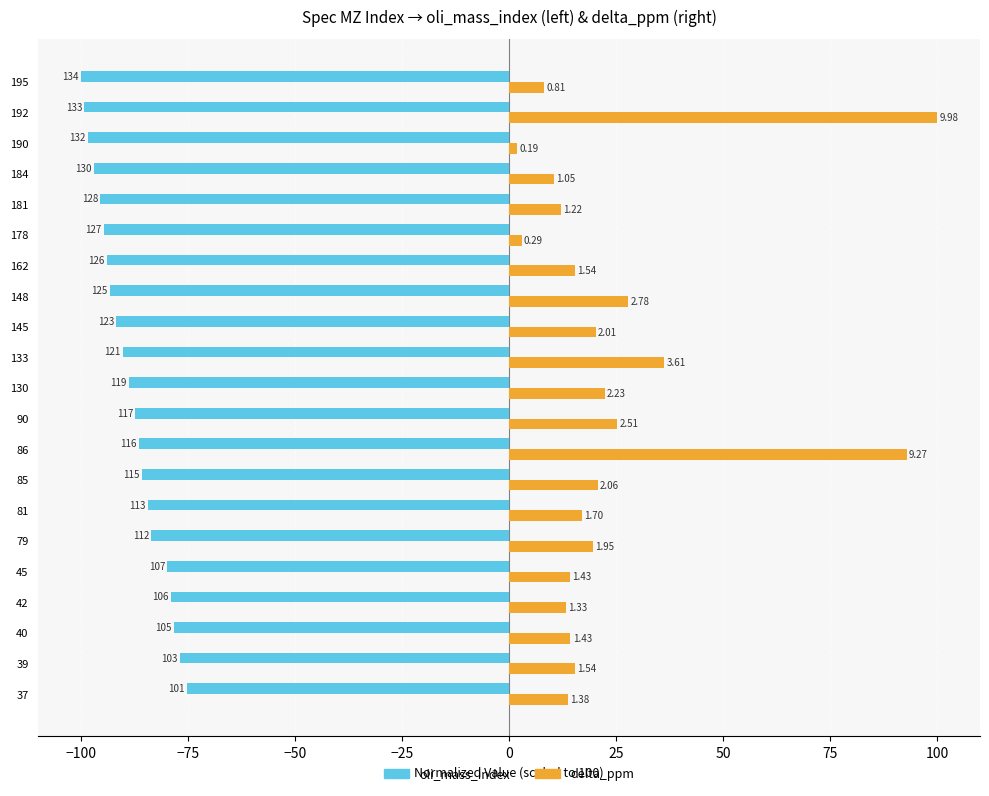

What are all the series names shown in the legend?

oli_mass_index, delta_ppm